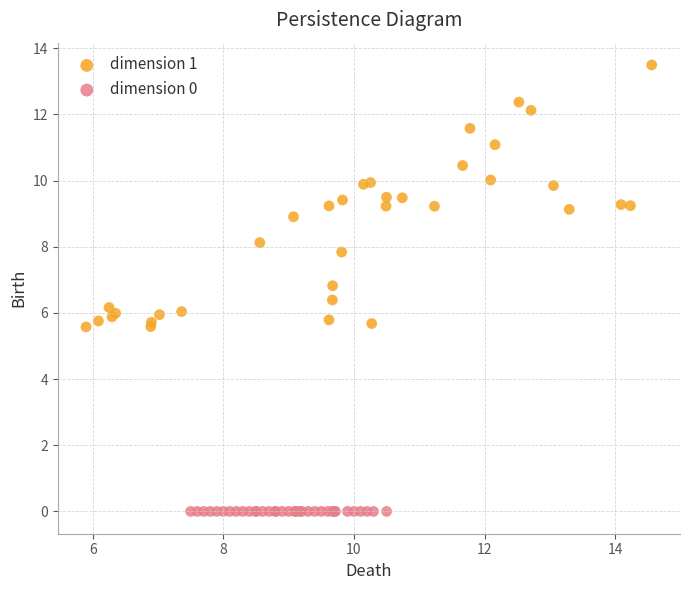

Which series contains the highest Y value?

dimension 1